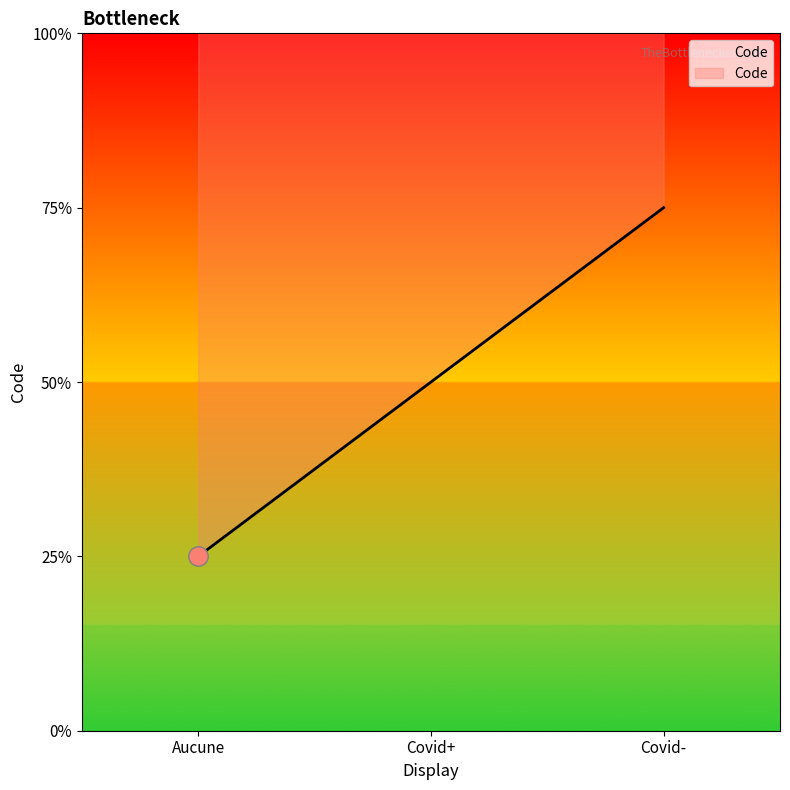

What is the difference between the values at Covid+ and Aucune?

1